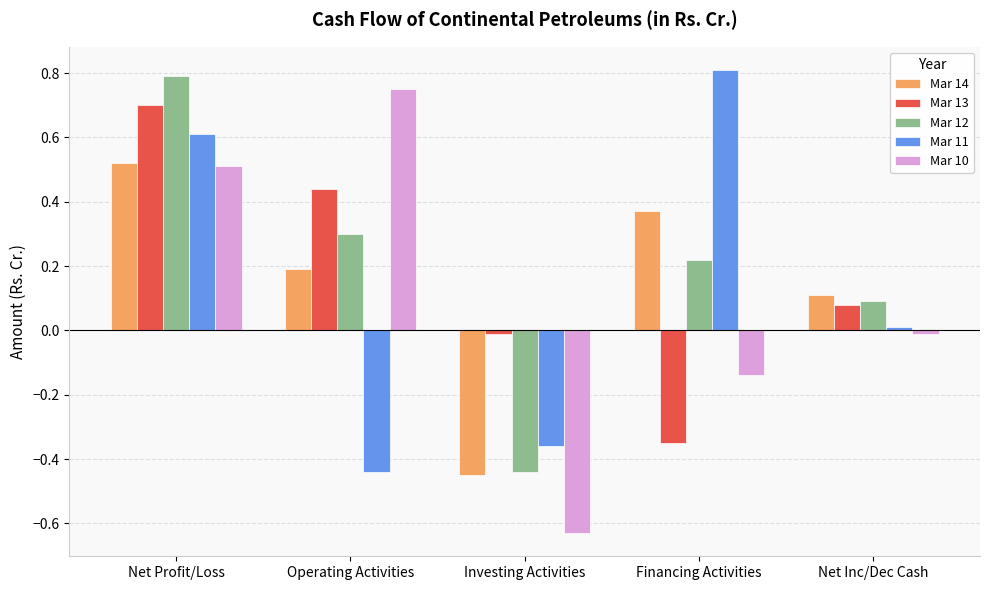

List the series in order of their peak value, highest first.

Mar 11, Mar 12, Mar 10, Mar 13, Mar 14